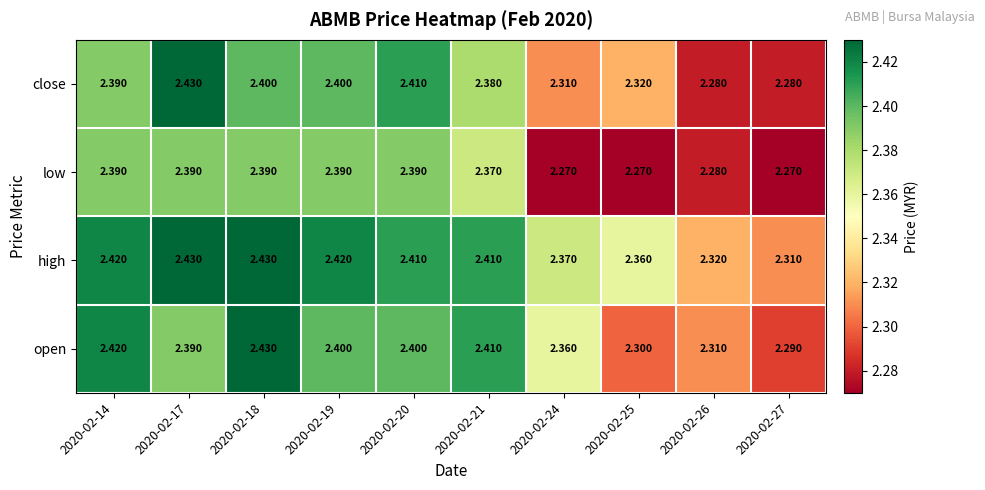

List the series in order of their overall mean, lowest first.

low, close, open, high